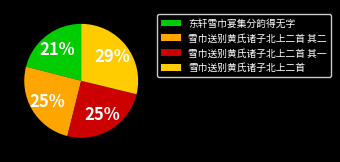

To the nearest percent, what is the combined percentage of 雪巾送别黄氏诸子北上二首 and 东轩雪巾宴集分韵得无字?

50%